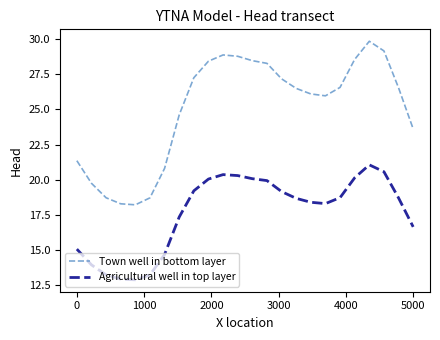

Rank the series by their maximum value, from highest to lowest.

Town well in bottom layer, Agricultural well in top layer